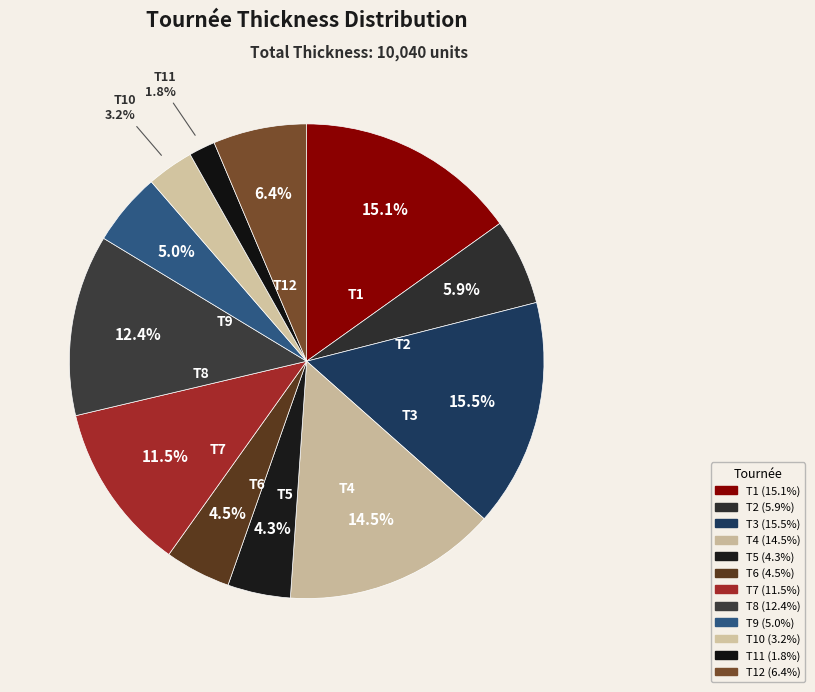

Which slice is the largest?

T3